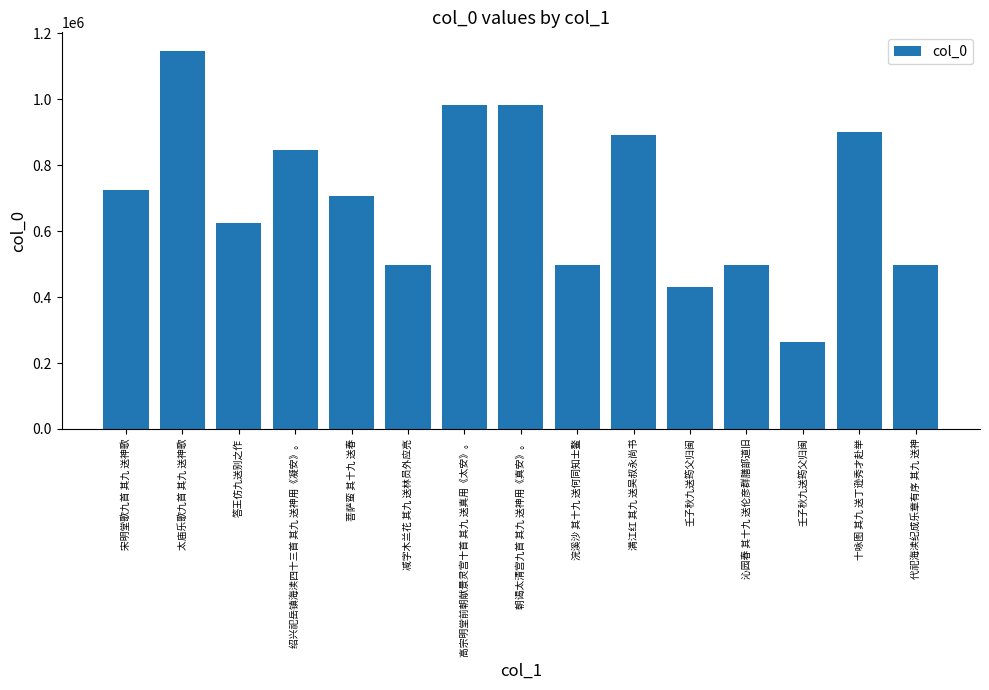

How many data points are less than 707778?

7